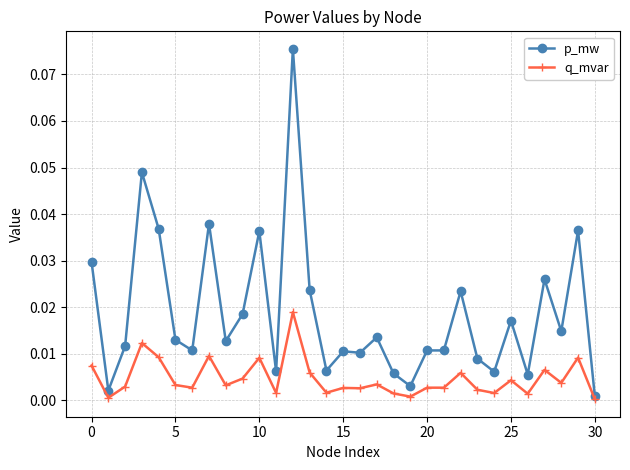

Which series has the largest total across all categories?

p_mw